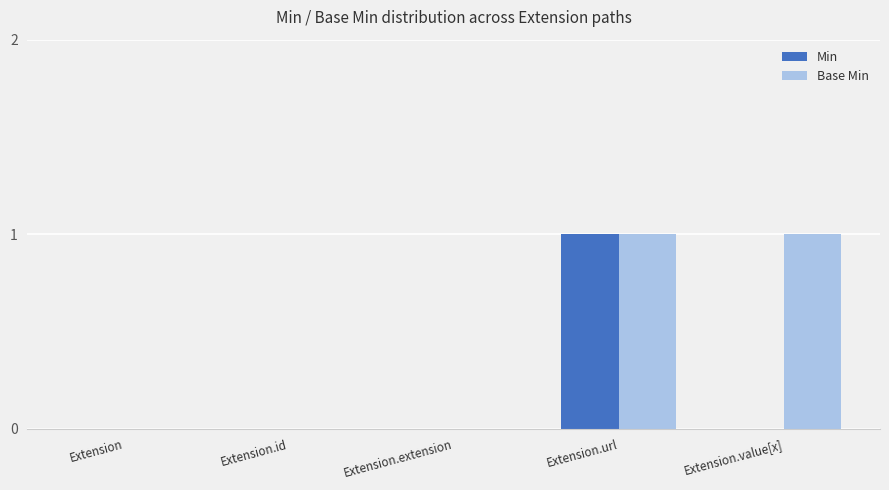

The value of Min at Extension.url is 1. True or false?

True